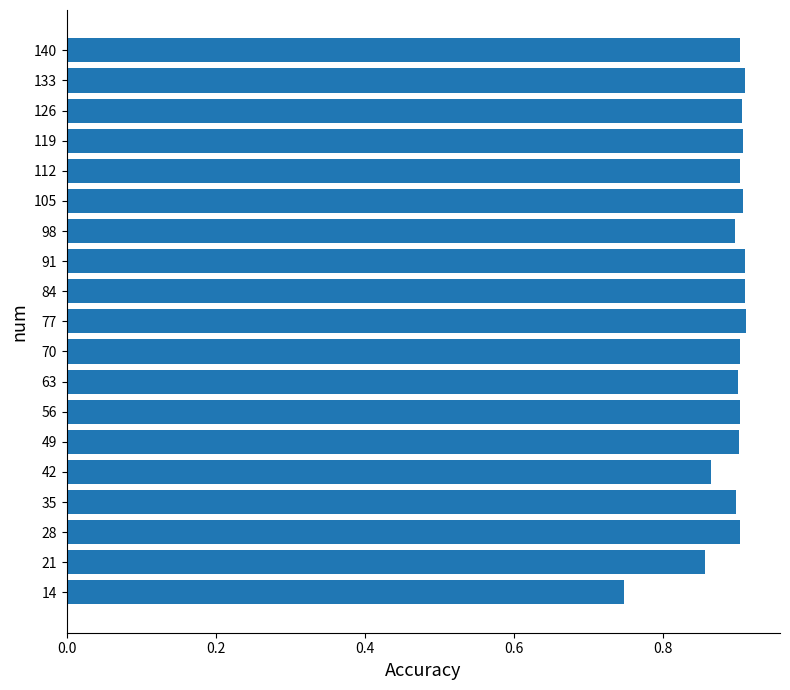

What is the sum of all values?

16.9